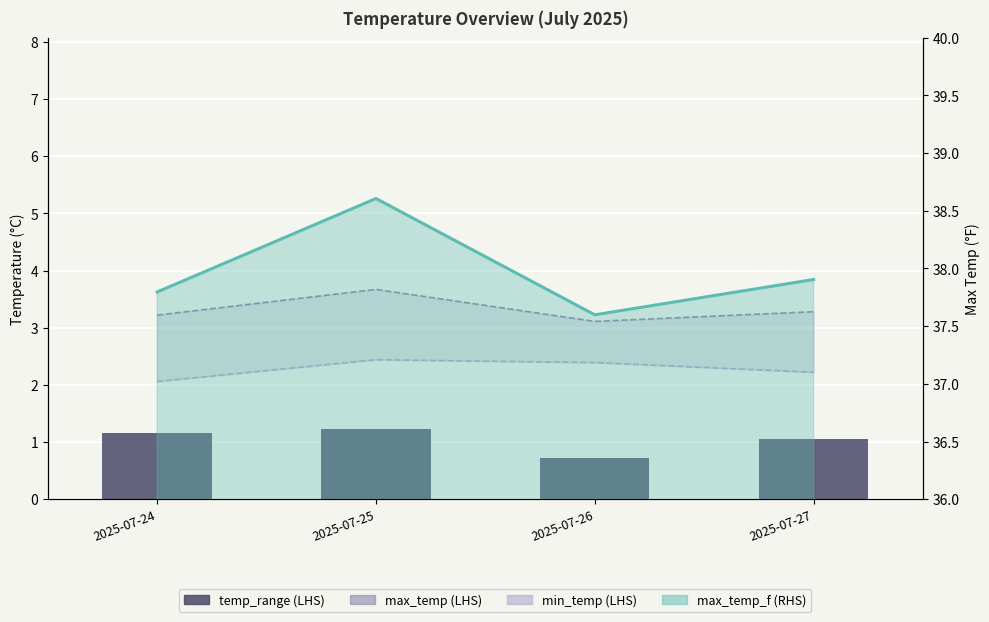

What is the difference between the temp_range values at 2025-07-25 and 2025-07-26?

0.5